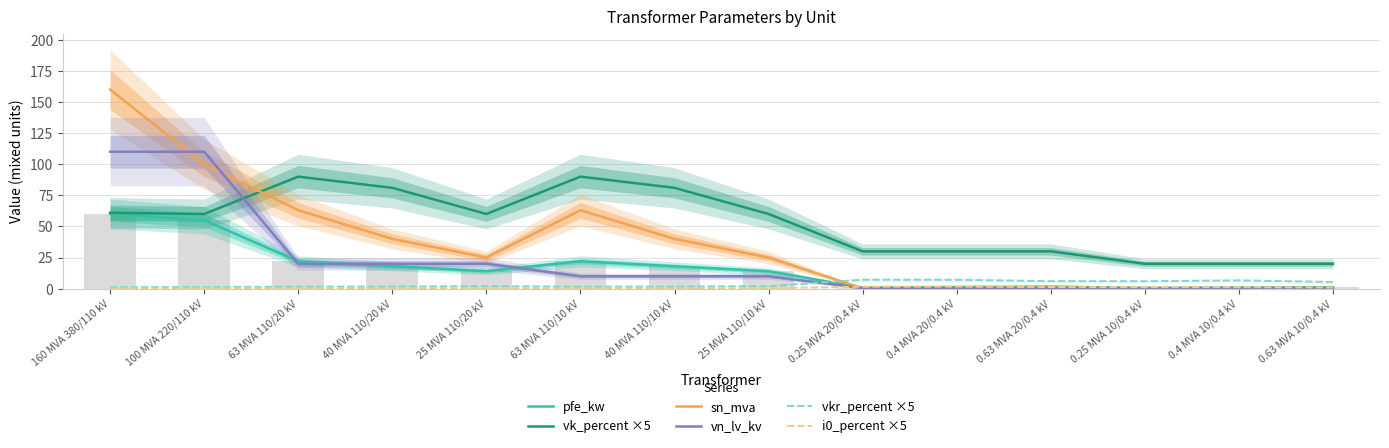

Reading left to right, what are all the values shown in this chart?

pfe_kw: 60.0	55.0	22.0	18.0	14.0	22.0	18.0	14.0	0.8	1.4	1.6	0.6	0.9	1.2
vk_percent ×5: 61.0	60.0	90.0	81.0	60.0	90.0	81.0	60.0	30.0	30.0	30.0	20.0	20.0	20.0
sn_mva: 160.0	100.0	63.0	40.0	25.0	63.0	40.0	25.0	0.2	0.4	0.6	0.2	0.4	0.6
vn_lv_kv: 110.0	110.0	20.0	20.0	20.0	10.0	10.0	10.0	0.4	0.4	0.4	0.4	0.4	0.4
vkr_percent ×5: 1.2	1.3	1.6	1.7	2.0	1.6	1.7	2.0	7.2	7.1	6.0	6.0	6.6	5.4
i0_percent ×5: 0.3	0.3	0.2	0.2	0.4	0.2	0.2	0.4	1.6	1.7	1.3	1.2	1.2	0.9